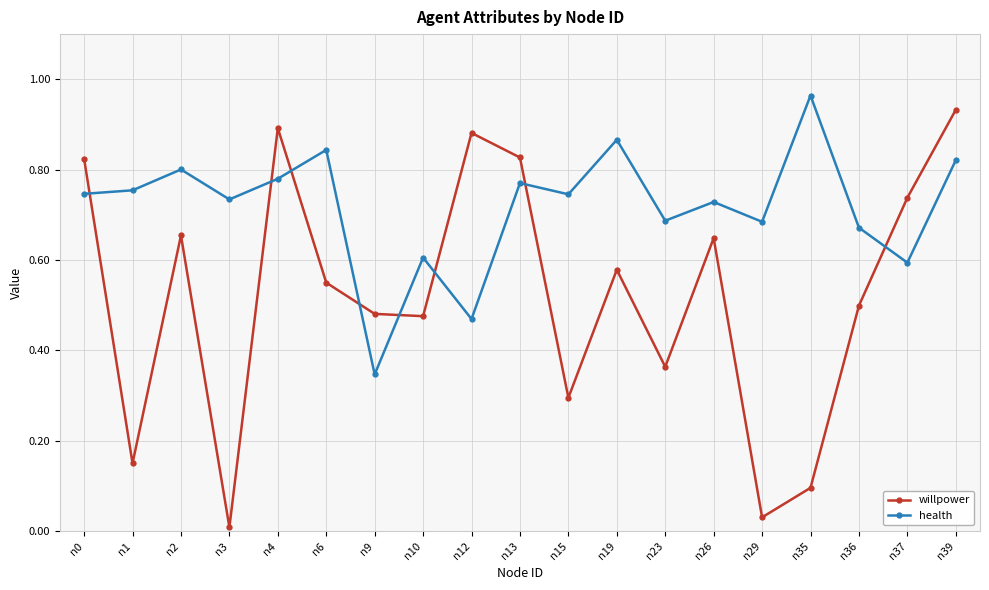

True or false: health has a value of 0.6 at n10.

True